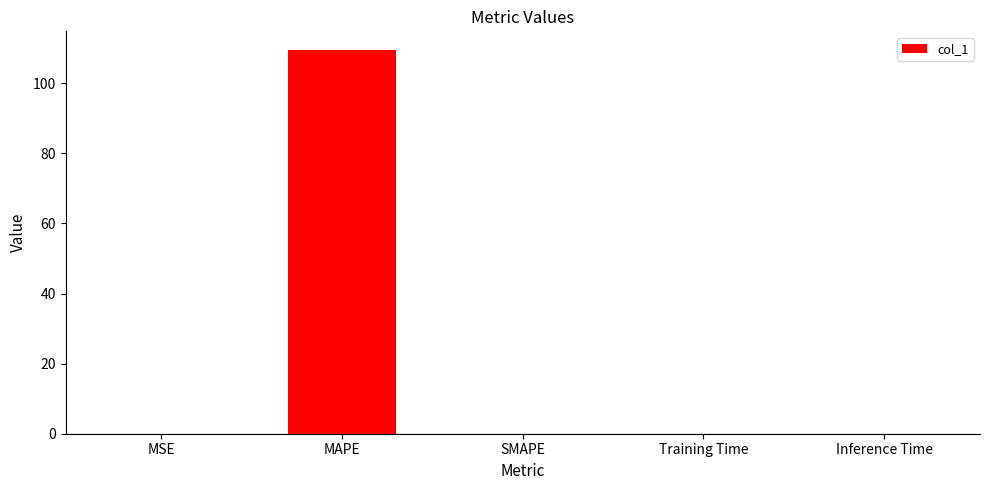

The value at SMAPE is -34.8. True or false?

False